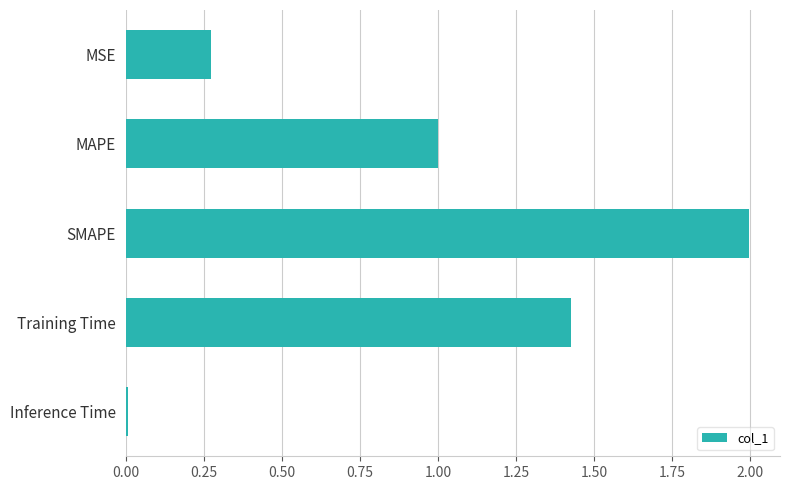

What is the maximum value shown in the chart?

2.0